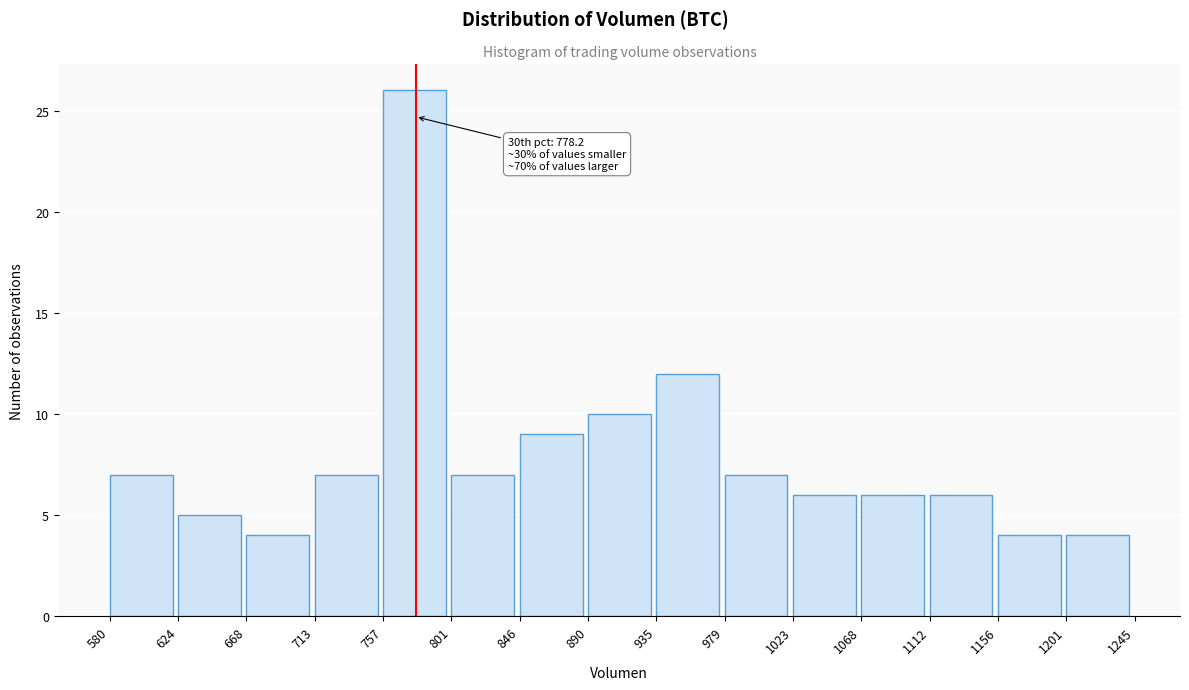

Which range on the x-axis has the tallest bar?

757 to 801